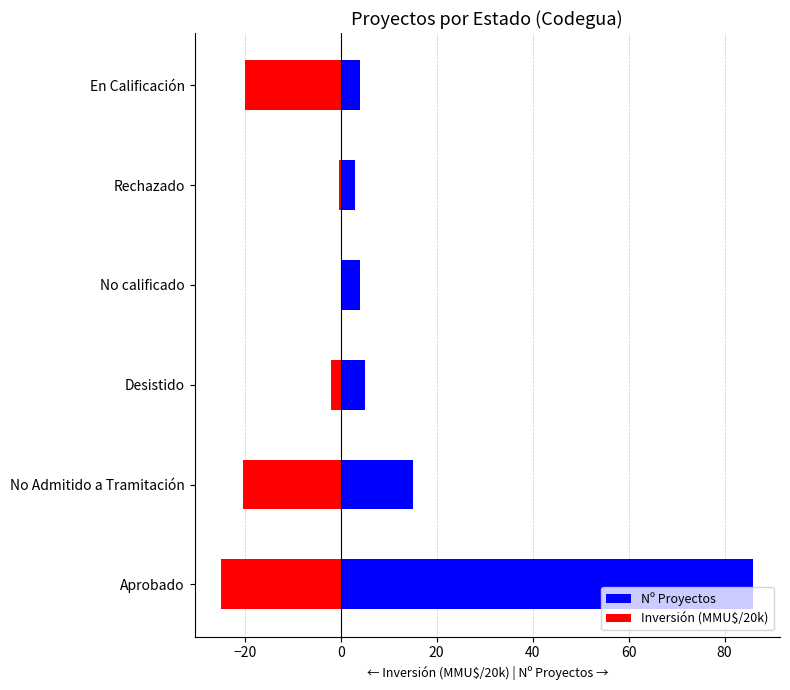

True or false: Inversión (MMU$/20k) has a value of -43.9 at Aprobado.

False